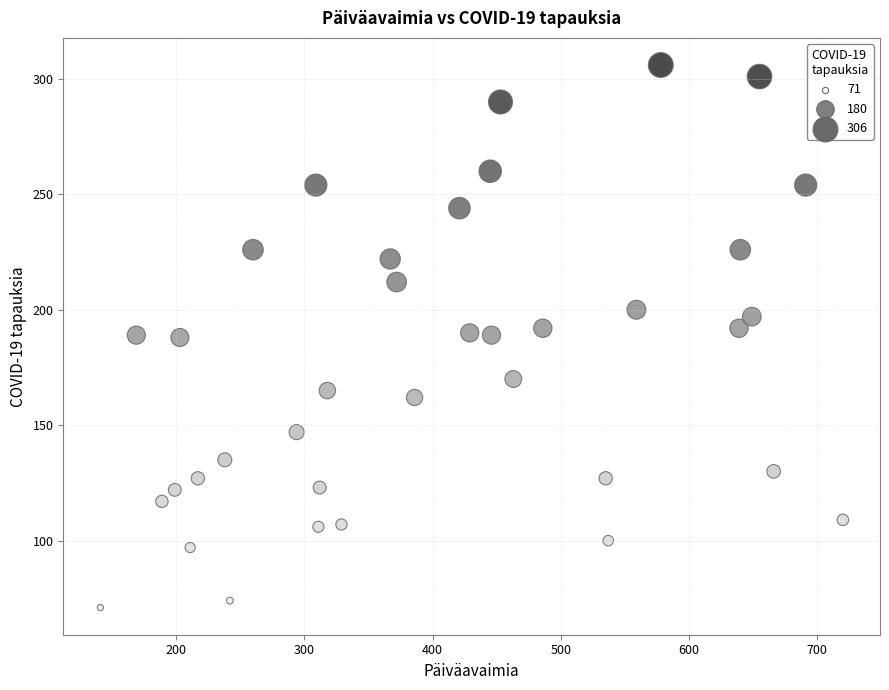

What is the range of X values (max minus min)?

579